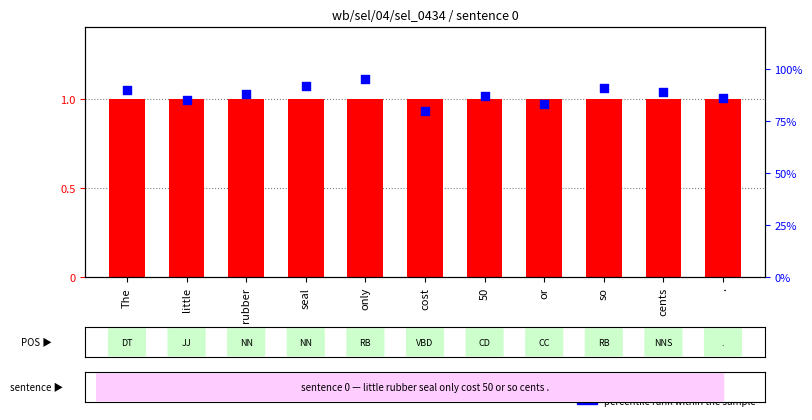

Which series has the widest spread of Y values?

percentile rank within the sample